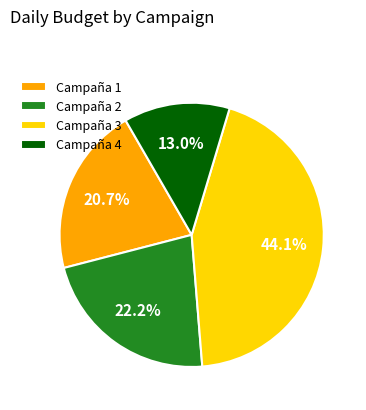

To the nearest percent, what is the average slice percentage?

25%